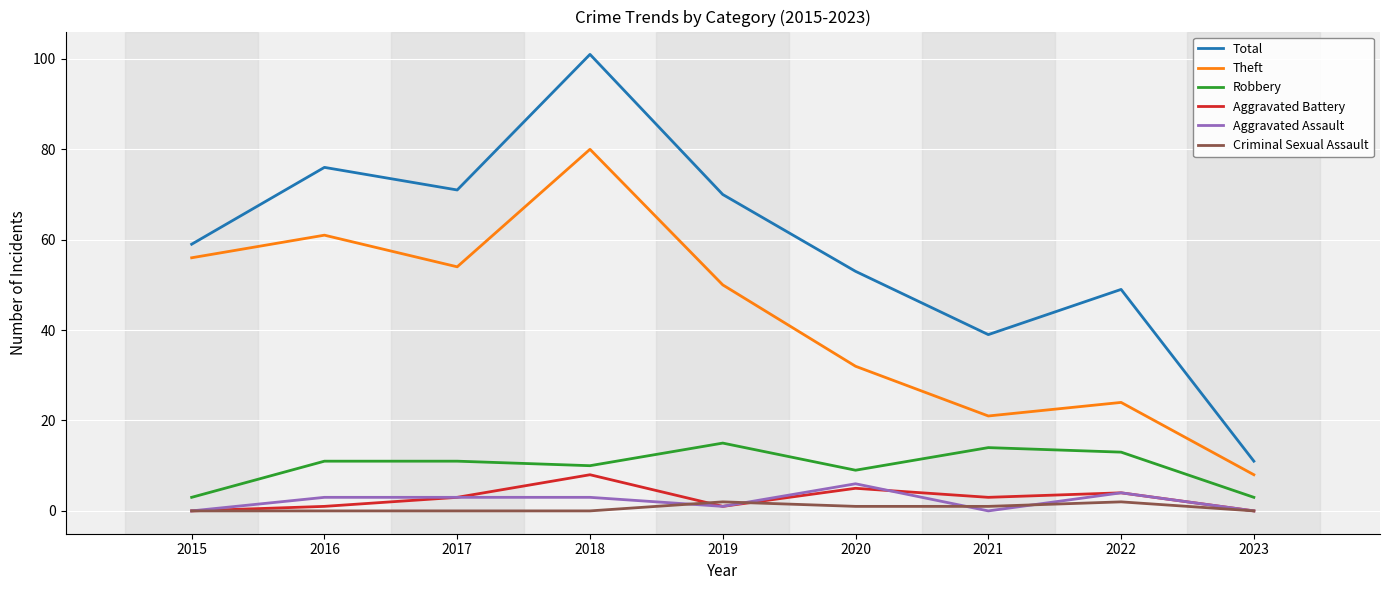

What are all the series names shown in the legend?

Total, Theft, Robbery, Aggravated Battery, Aggravated Assault, Criminal Sexual Assault